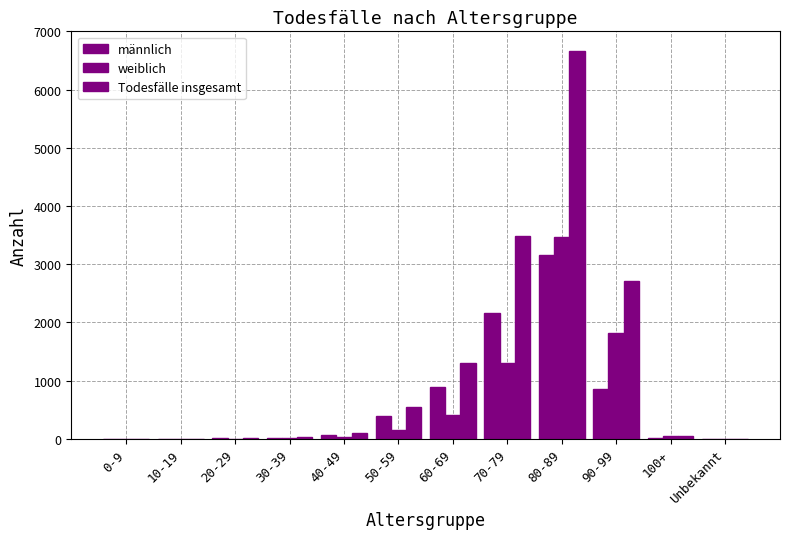

The value of Todesfälle insgesamt at 20-29 is 9. True or false?

False